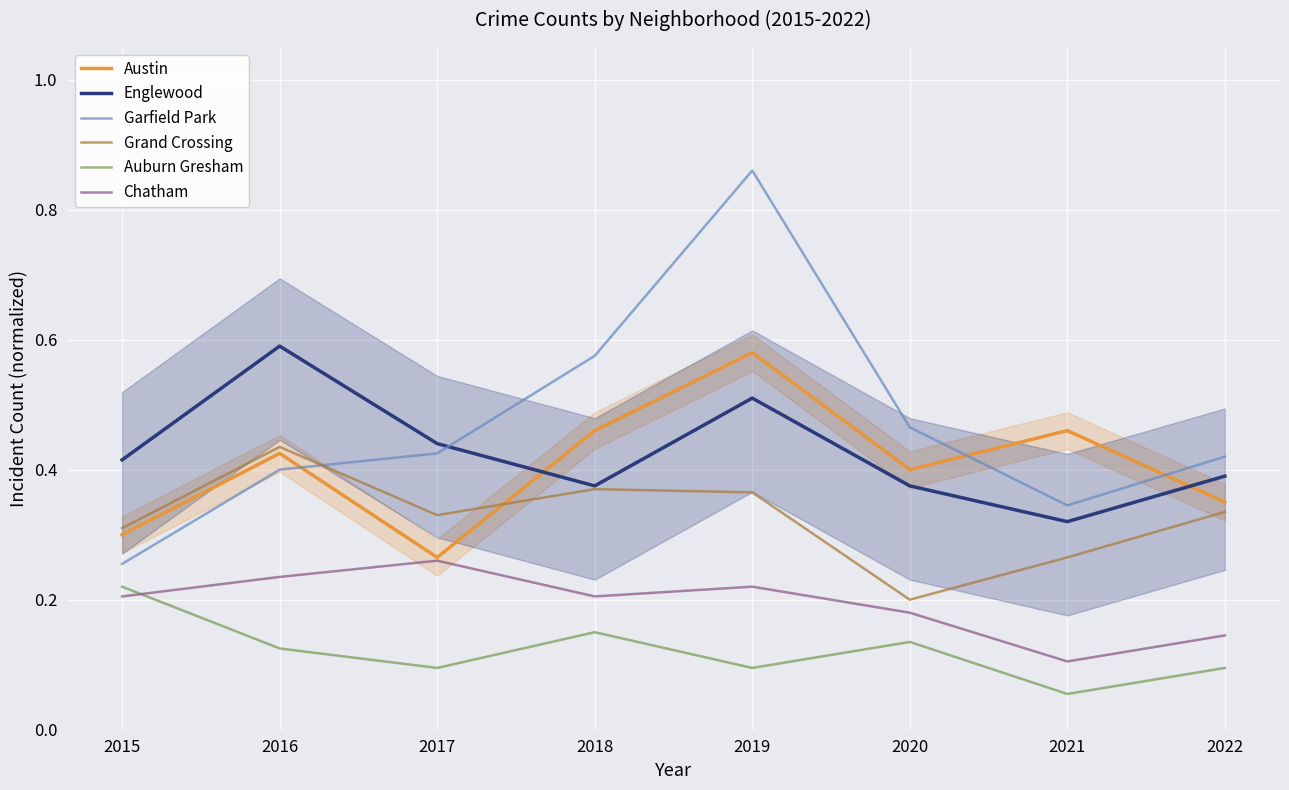

Read the Austin value at 2015.

0.3